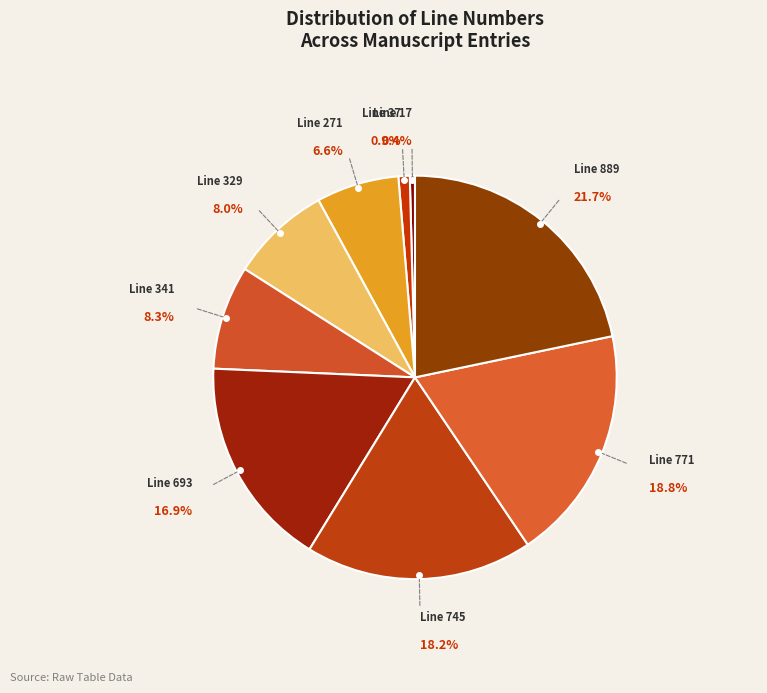

How many segments does this pie chart have?

9